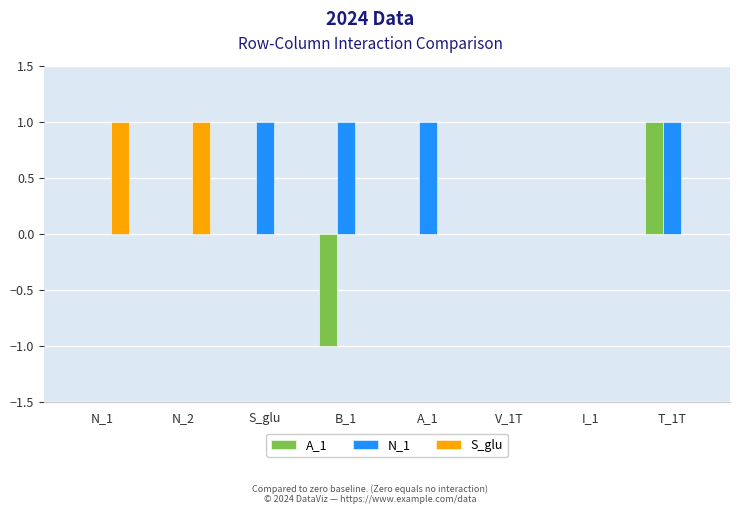

Which series has the largest range (max minus min)?

A_1